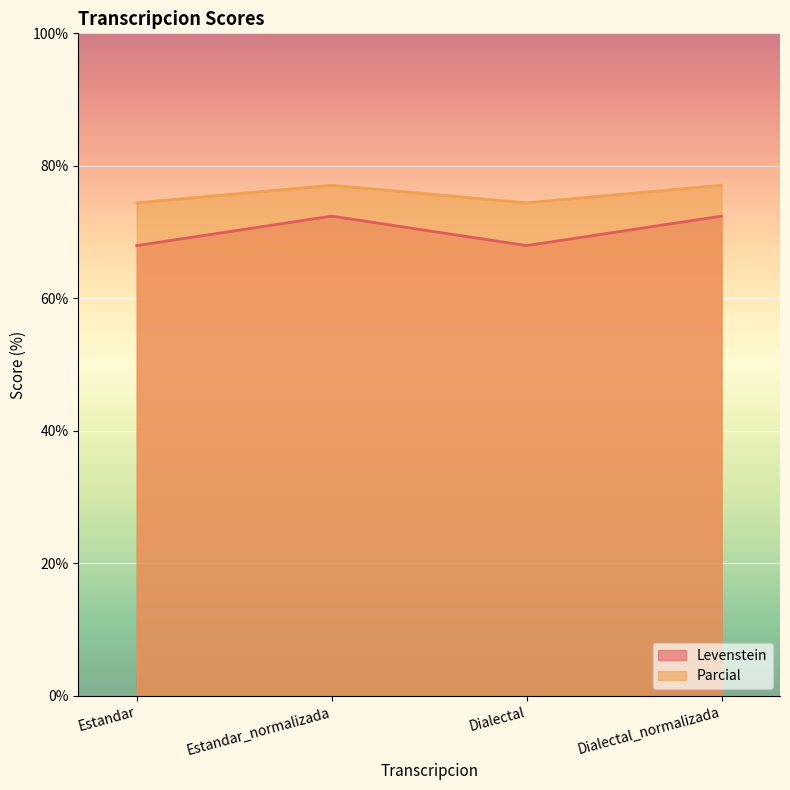

What position from the right is Estandar?

4